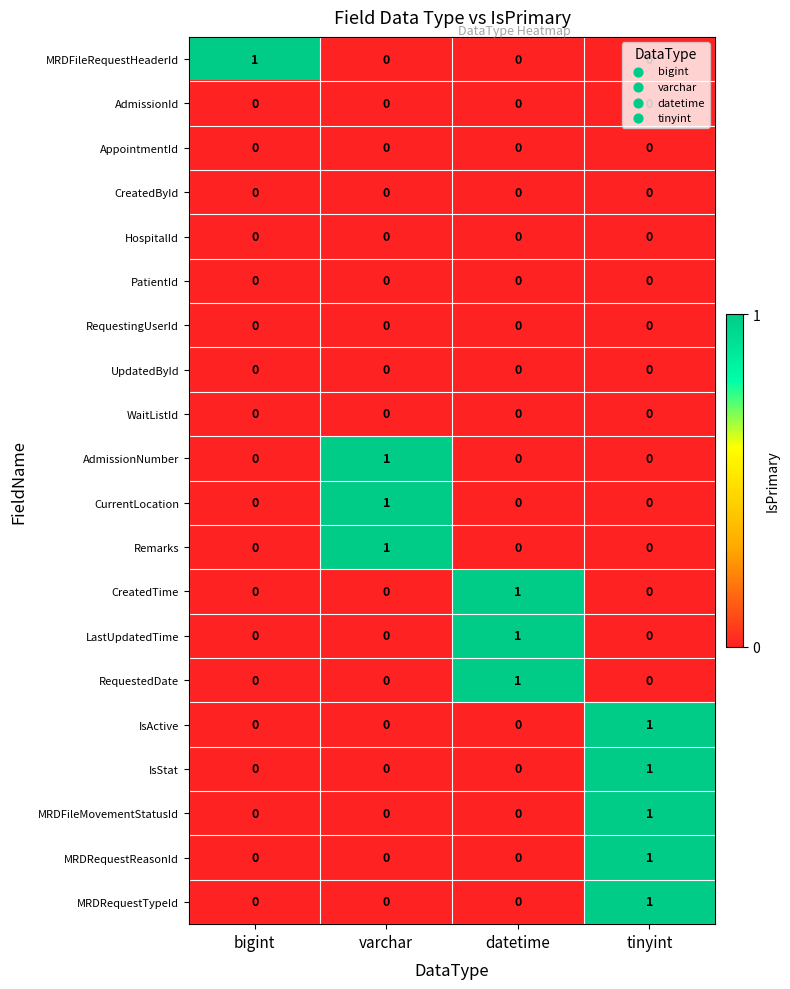

At which category is the sum across all series the highest?

tinyint